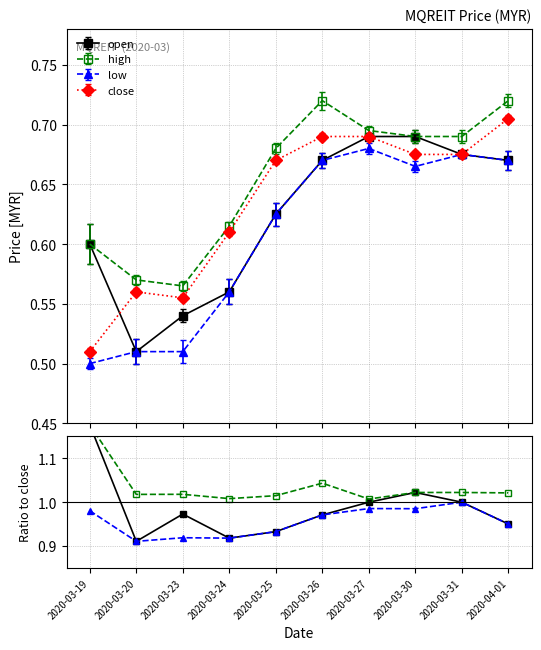

The open series shows 1.4 at 2020-04-01. True or false?

False